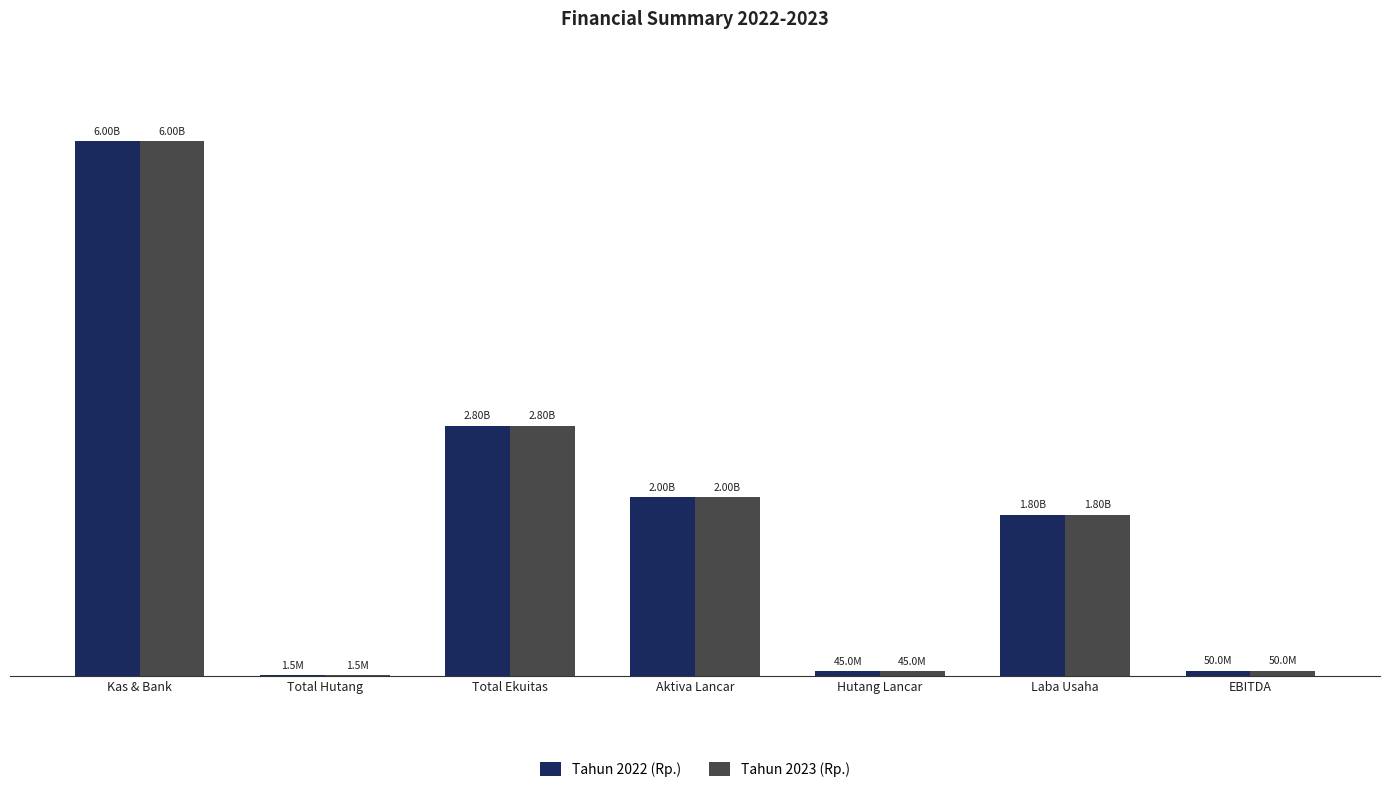

What are all the series names shown in the legend?

Tahun 2022 (Rp.), Tahun 2023 (Rp.)